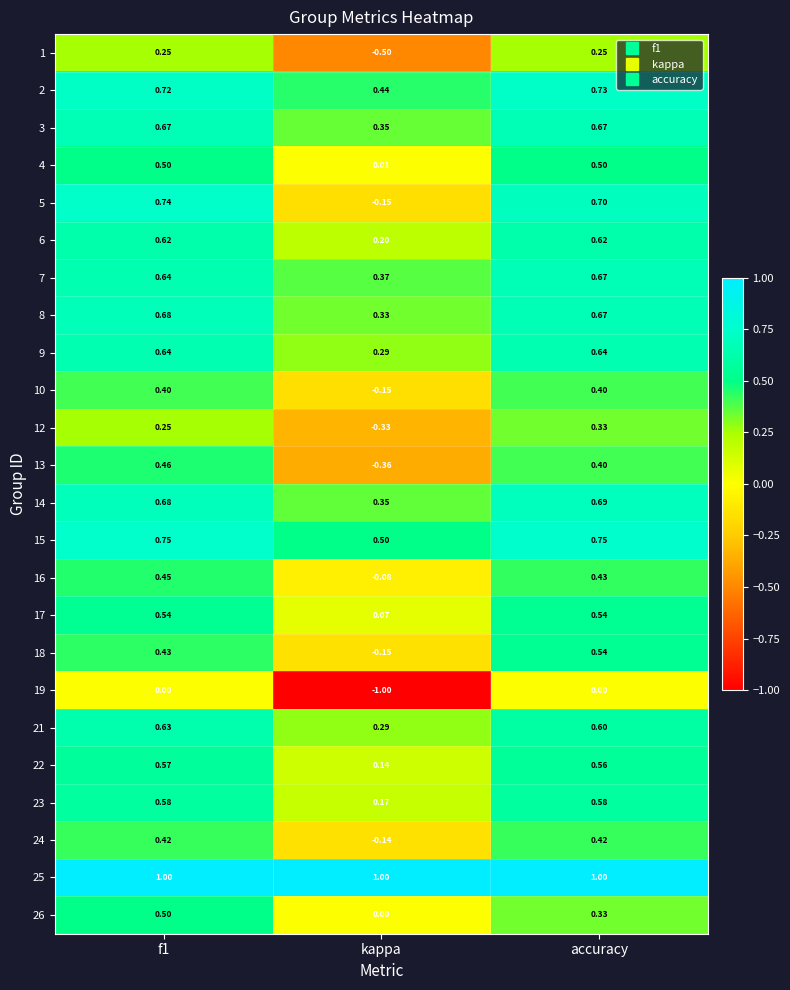

At which label is 4 closest to 0?

kappa